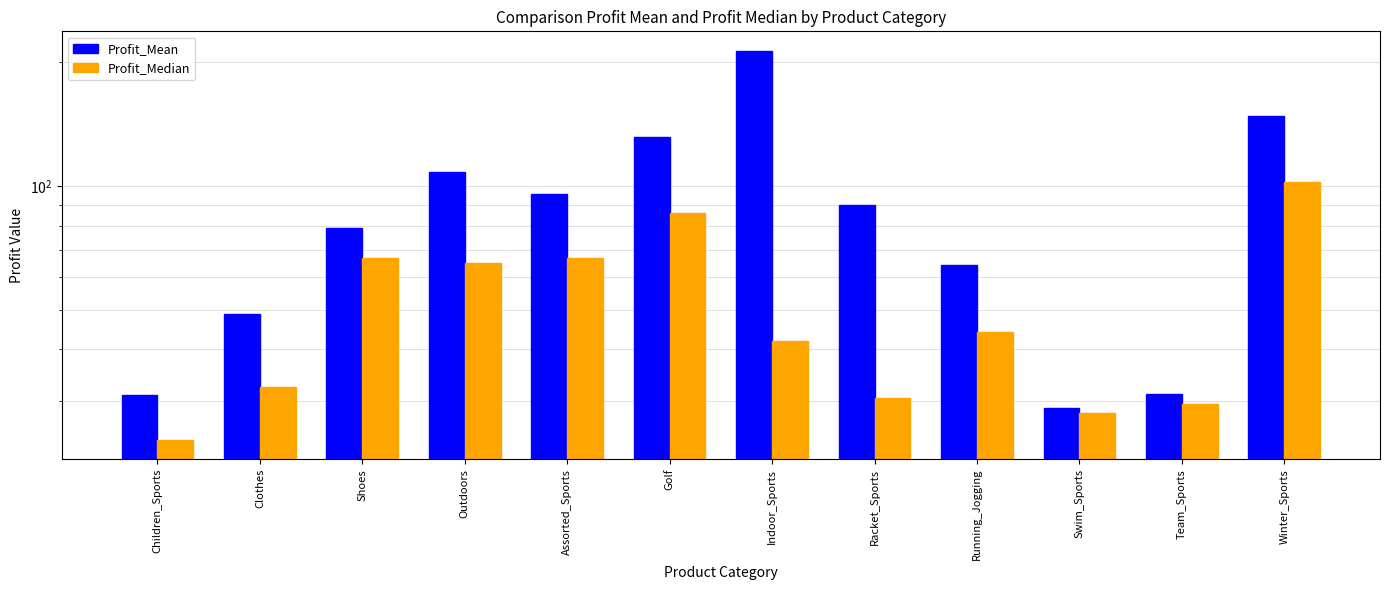

How many data points in Profit_Mean are less than 90?

6